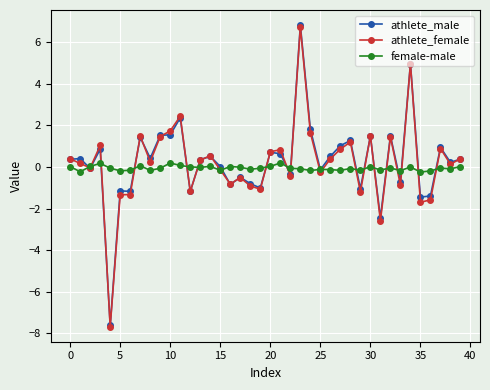

What is the lowest value of the athlete_female series?

-7.7